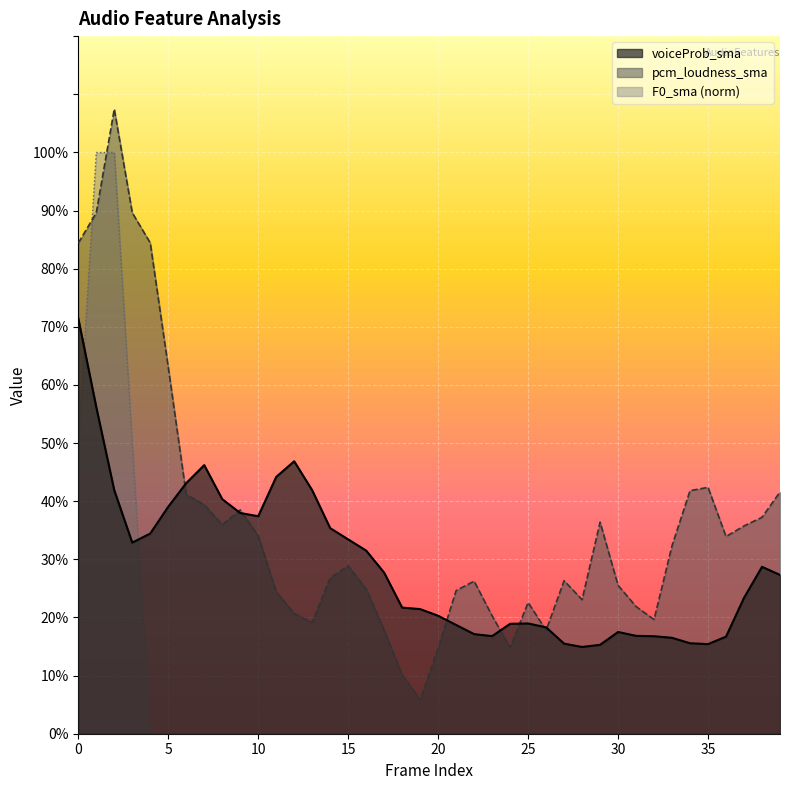

How many series are shown in this chart?

3